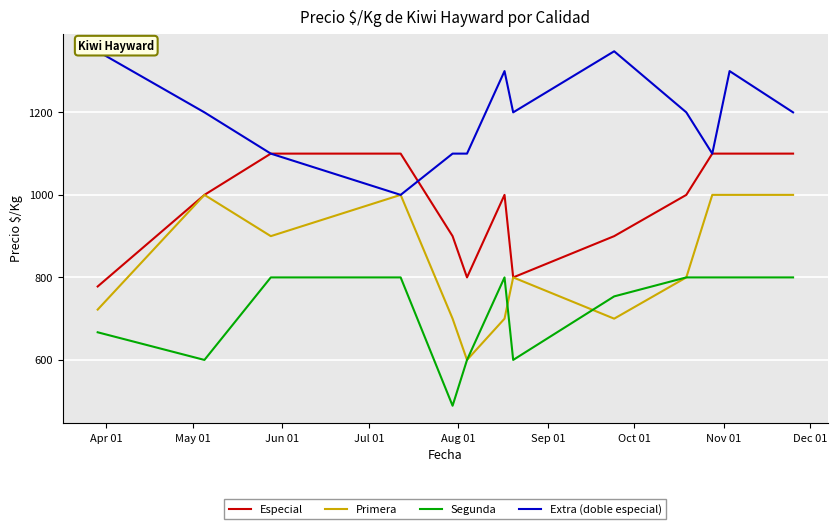

Count the Extra (doble especial) values in the range 1100 to 1300.

10